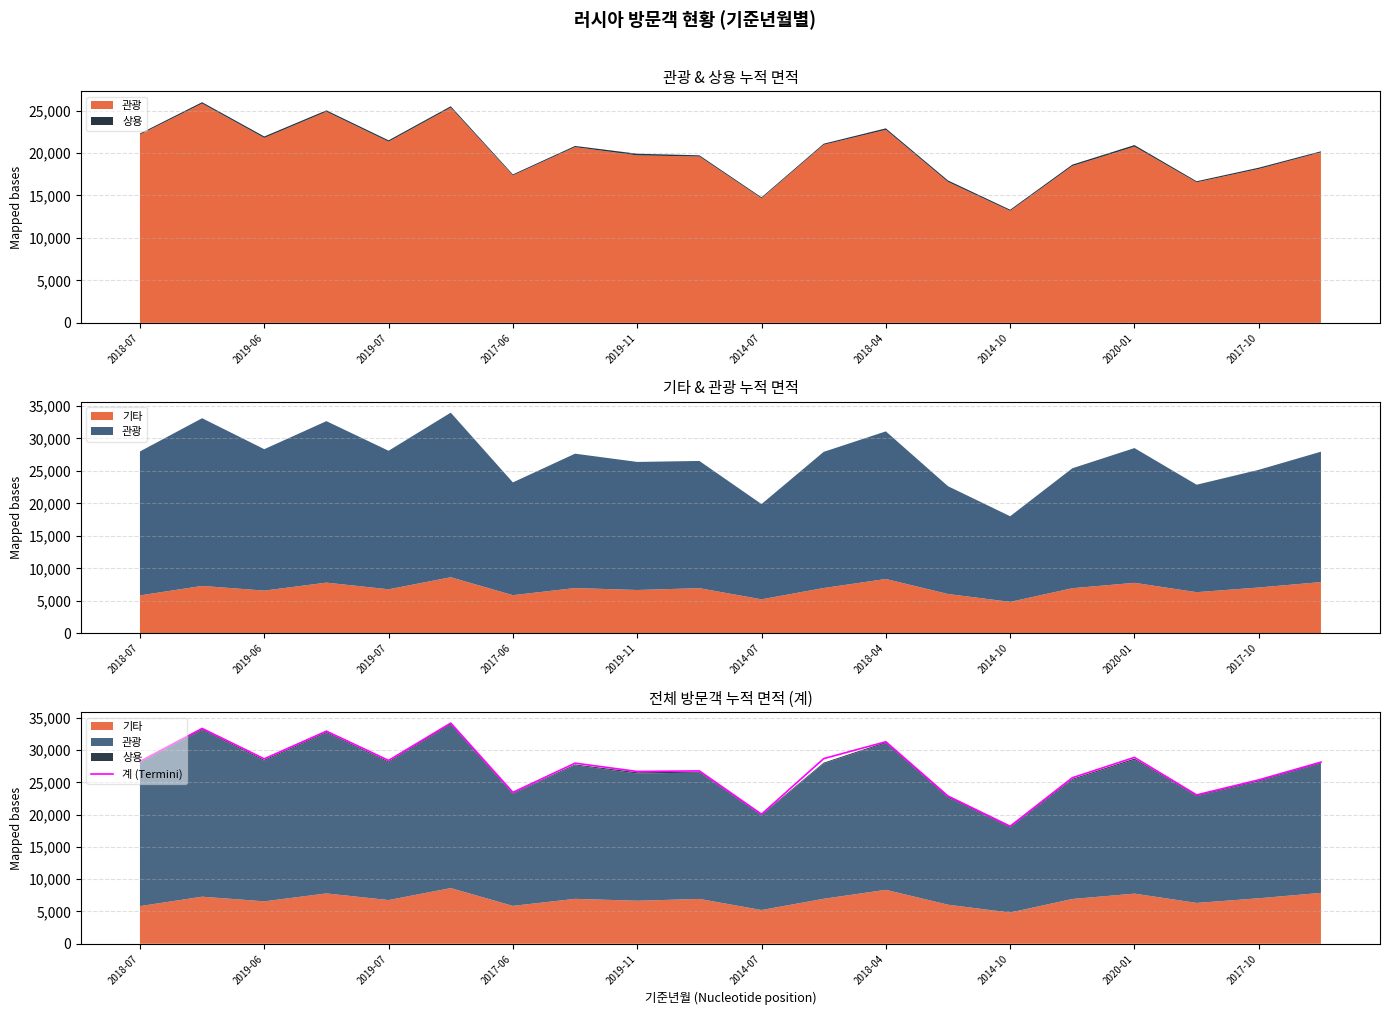

What is the value of the 4th point from the left?

32955